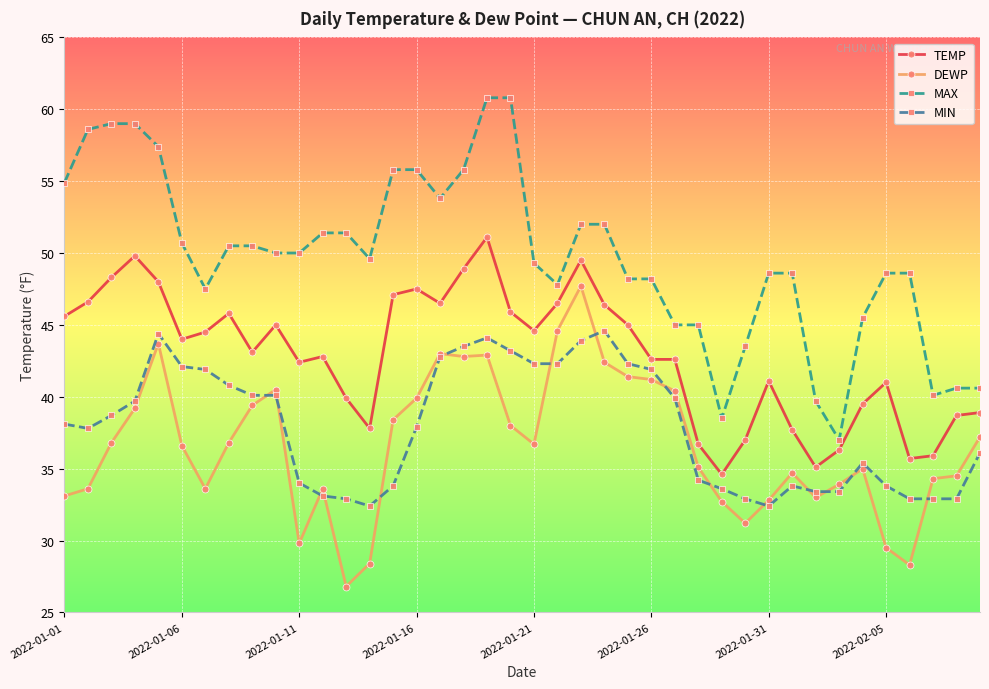

Which series has the largest total across all categories?

MAX